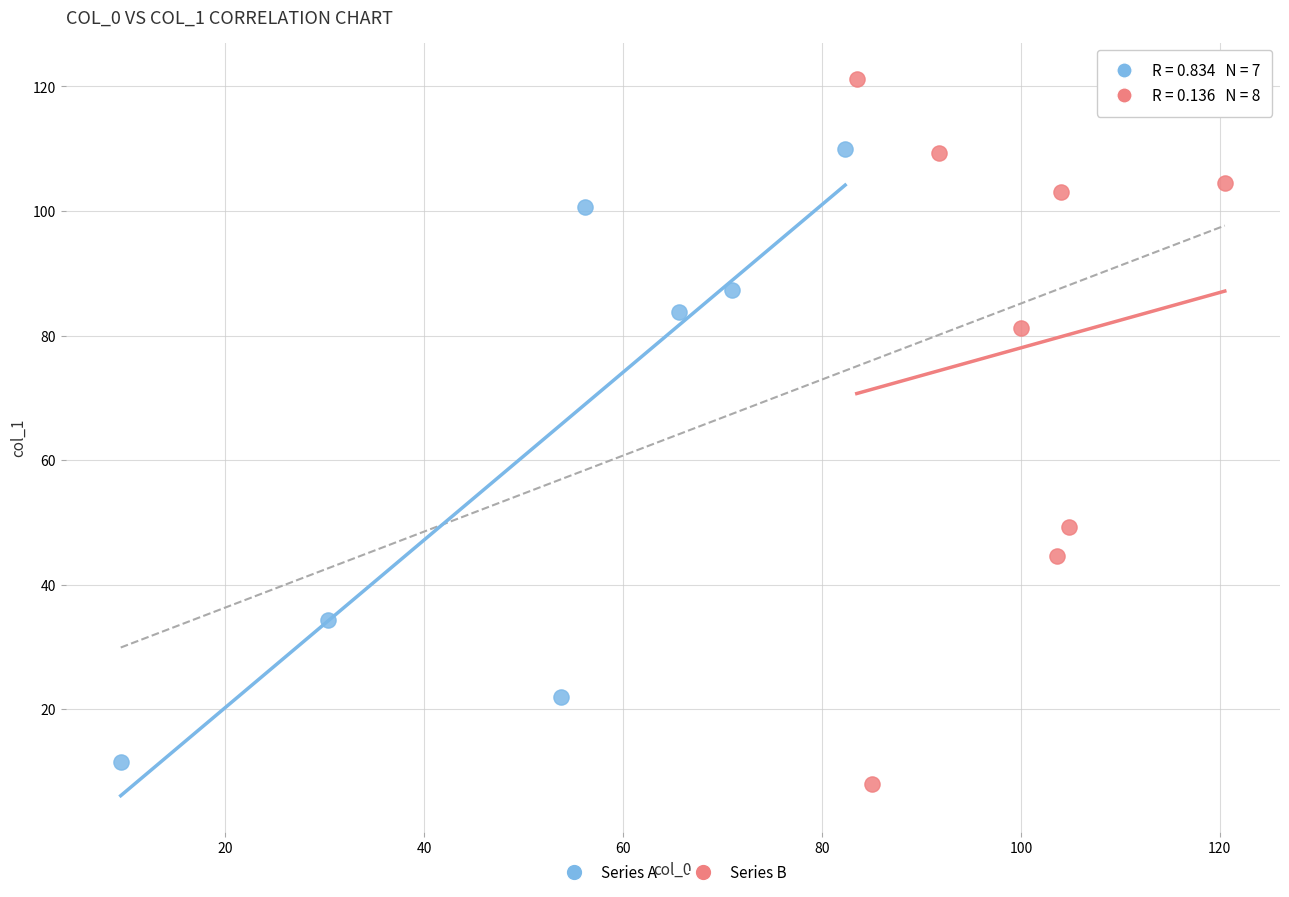

Which series has the largest Y range (max minus min)?

Series B